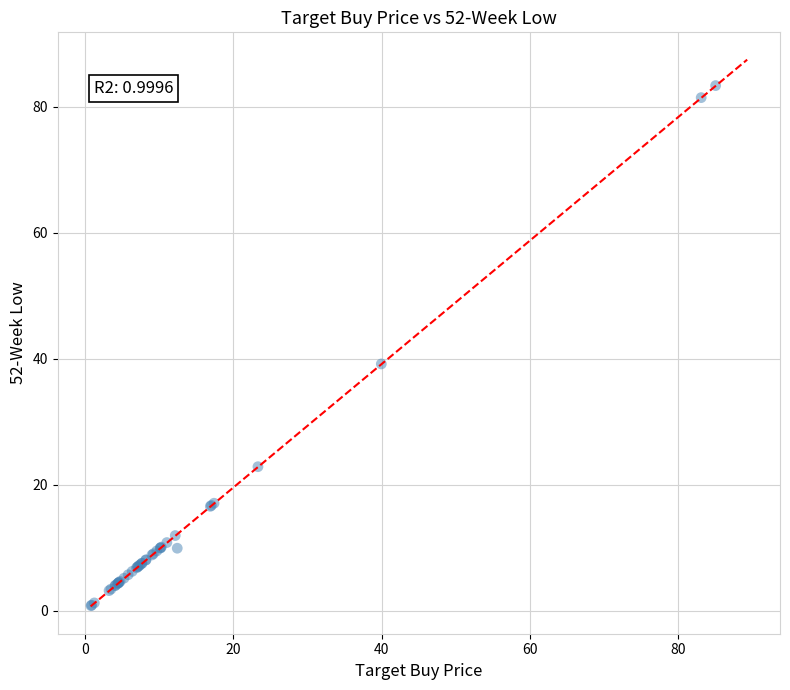

What Y value in the scatter plot is closest to 42?

39.2